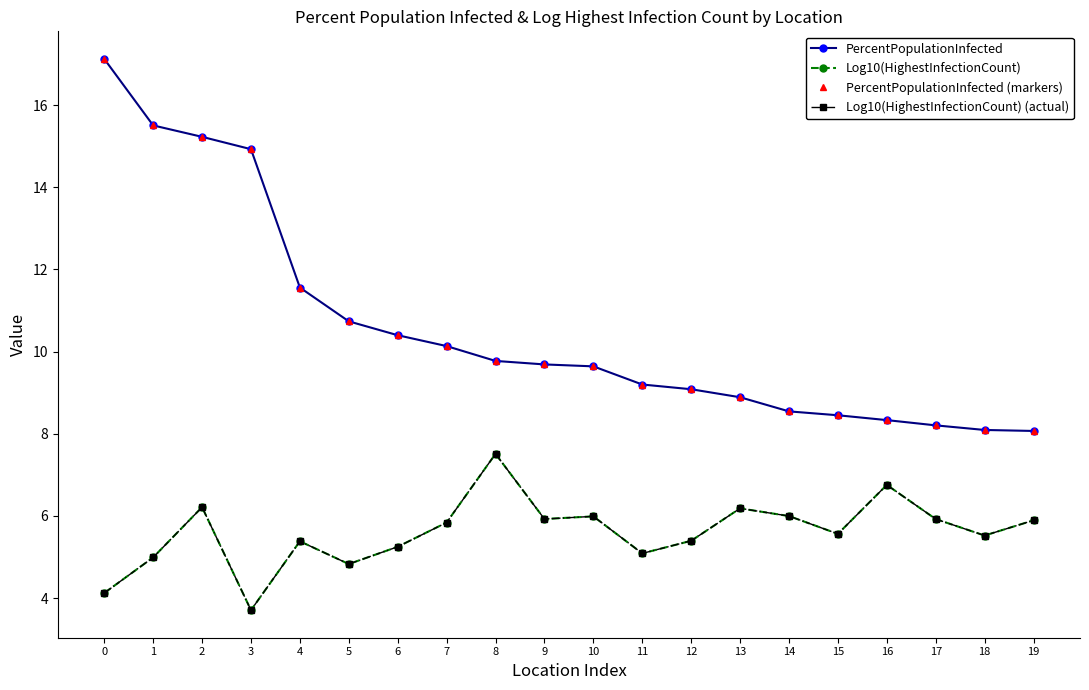

Does the chart have visible grid lines?

No